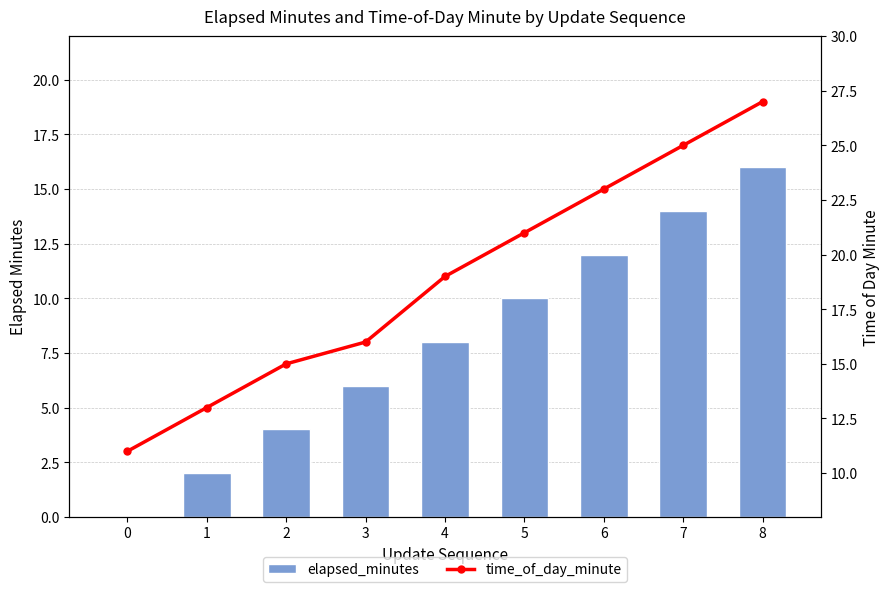

Reading left to right, transcribe all the data shown in this chart.

elapsed_minutes: 0=0	1=2	2=4	3=6	4=8	5=10	6=12	7=14	8=16
time_of_day_minute: 0=11	1=13	2=15	3=16	4=19	5=21	6=23	7=25	8=27